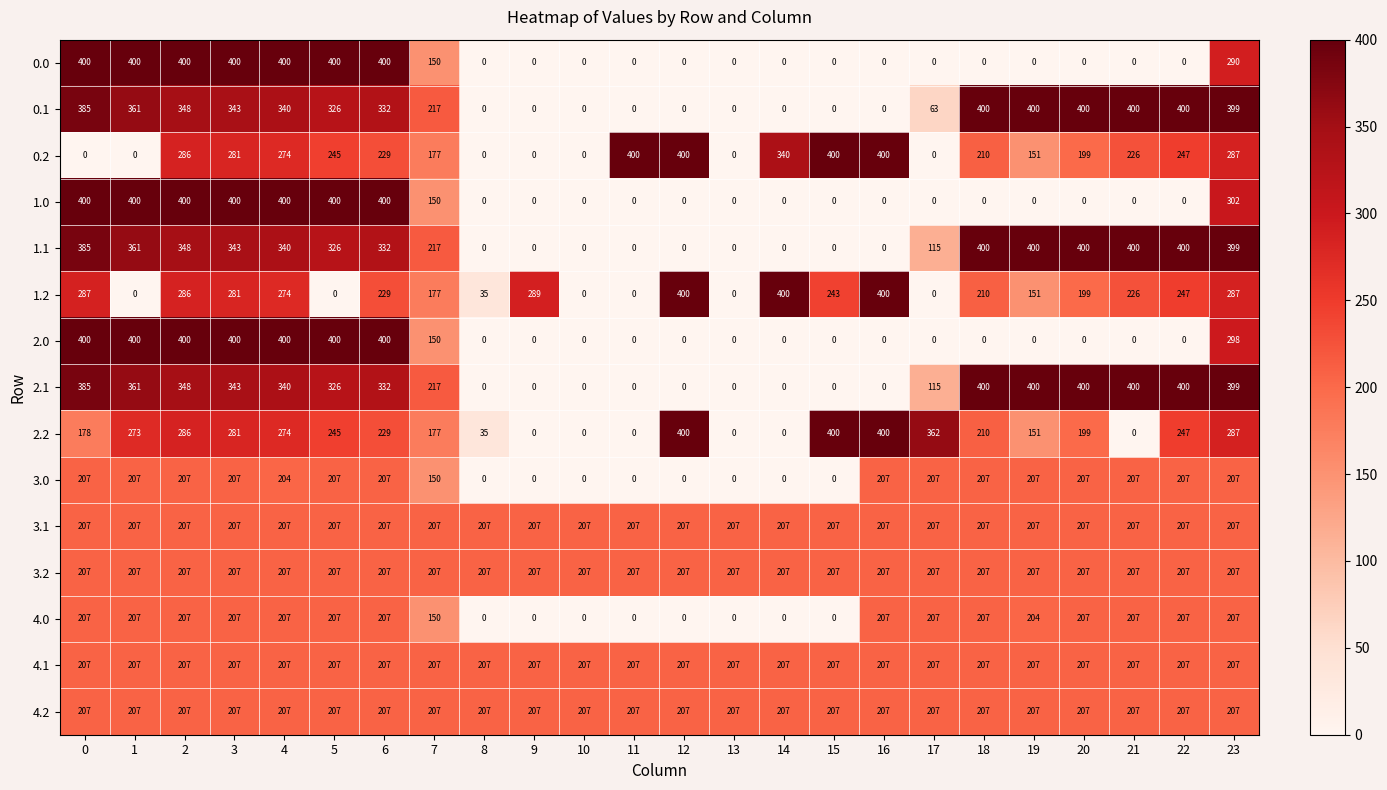

What is the maximum value for 4.0?

207